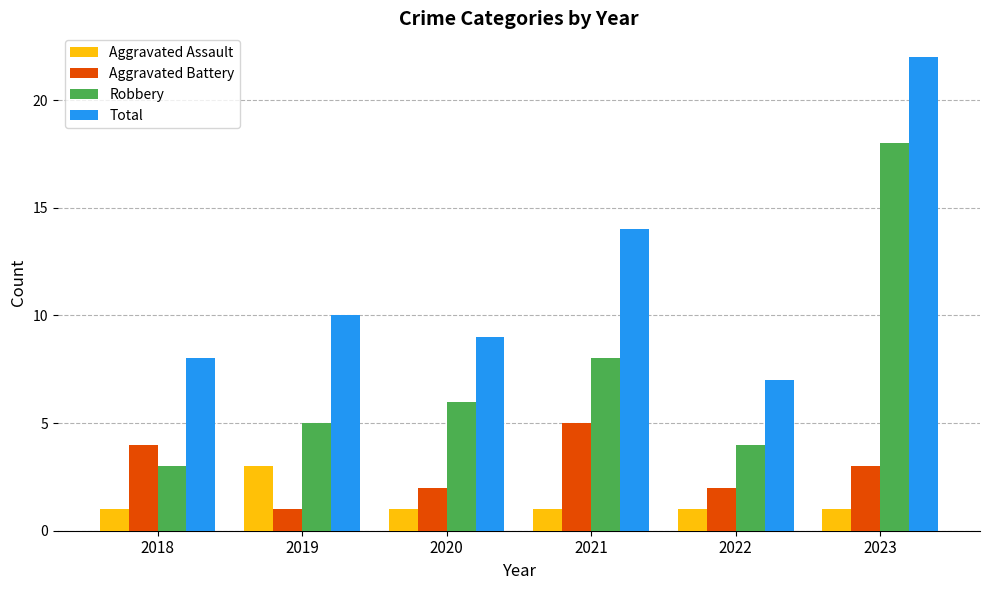

List the series in order of their peak value, lowest first.

Aggravated Assault, Aggravated Battery, Robbery, Total